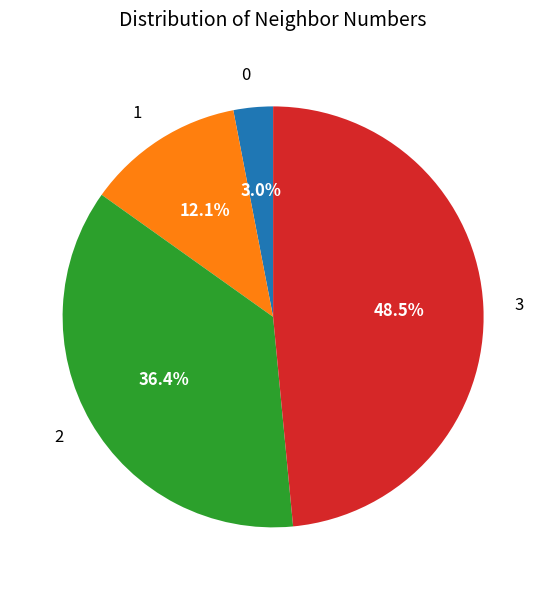

What percentage do 3 and 1 together represent?

60.6%